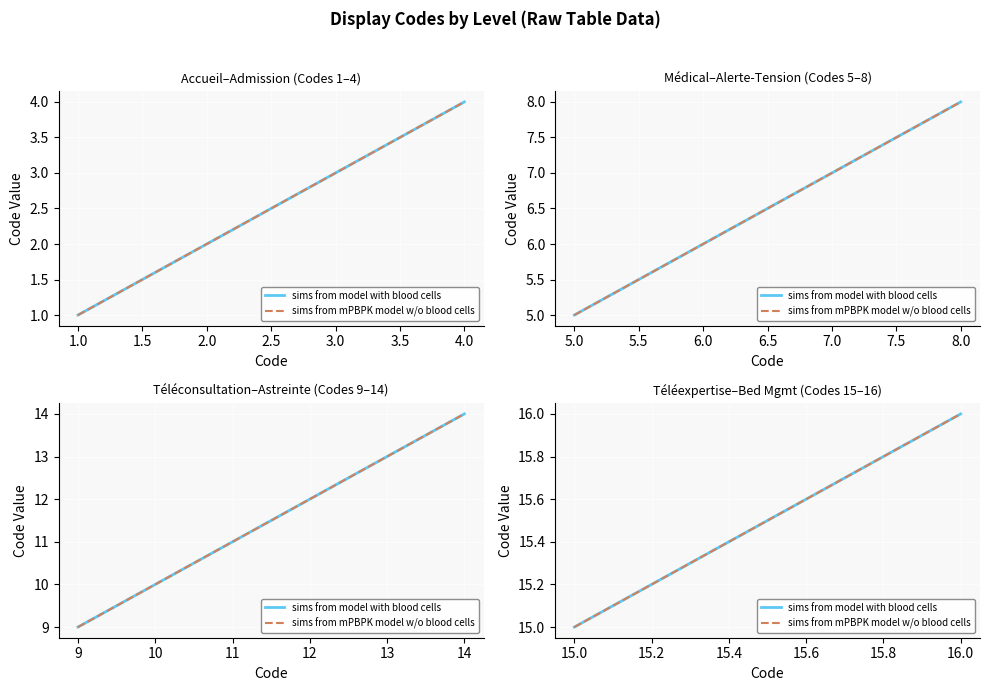

Is the value of sims from model with blood cells at 16.0 greater than the value of sims from mPBPK model w/o blood cells at 16.0?

No